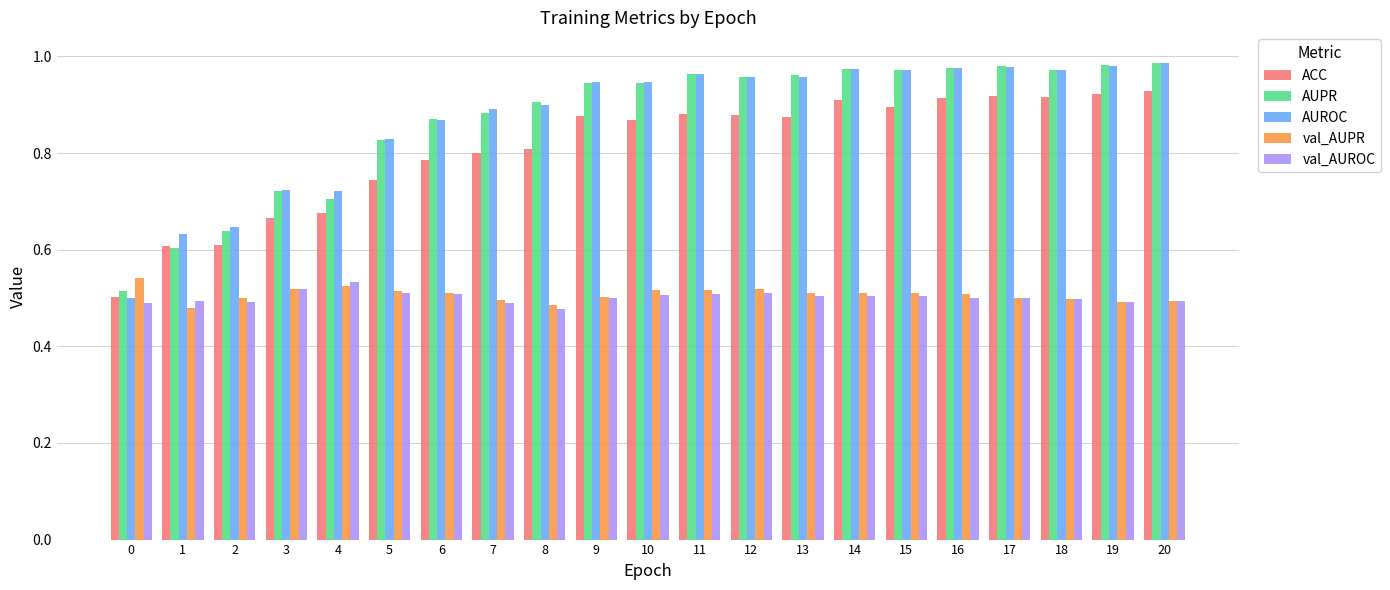

What are all the series names shown in the legend?

ACC, AUPR, AUROC, val_AUPR, val_AUROC